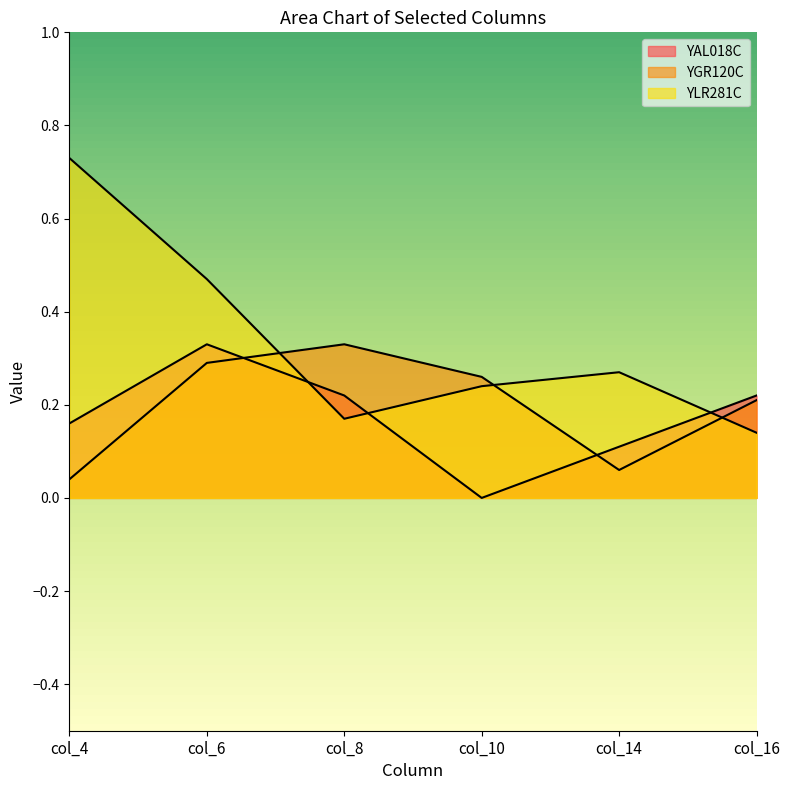

What is the sum of all YGR120C values?

1.2